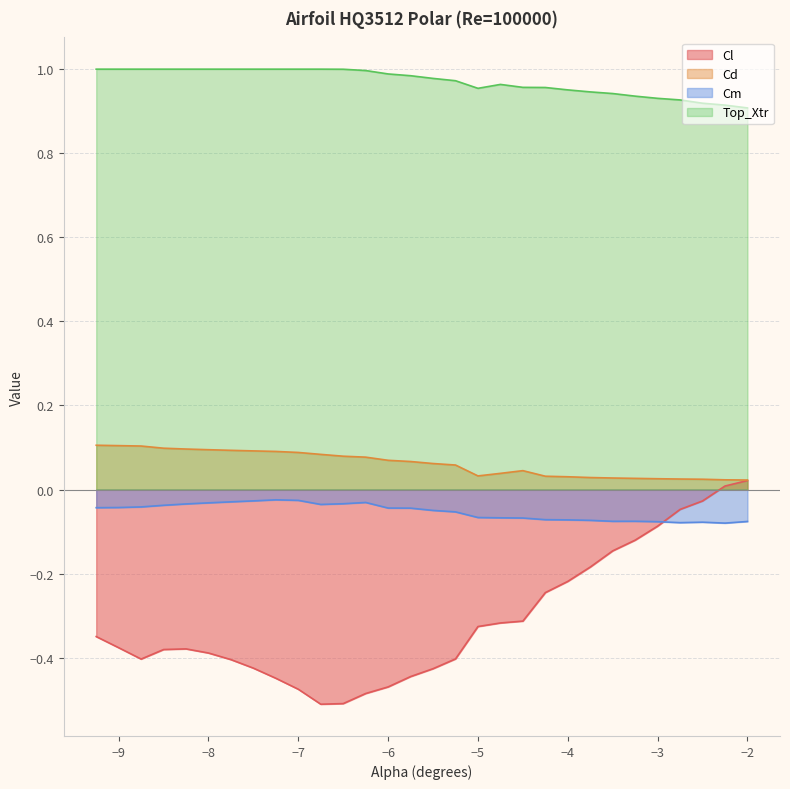

Reading right to left, extract all data points from this chart.

Cl: 0.0	0.0	-0.0	-0.0	-0.1	-0.1	-0.1	-0.2	-0.2	-0.2	-0.3	-0.3	-0.3	-0.4	-0.4	-0.4	-0.5	-0.5	-0.5	-0.5	-0.5	-0.4	-0.4	-0.4	-0.4	-0.4	-0.4	-0.4	-0.4	-0.3
Cd: 0.0	0.0	0.0	0.0	0.0	0.0	0.0	0.0	0.0	0.0	0.0	0.0	0.0	0.1	0.1	0.1	0.1	0.1	0.1	0.1	0.1	0.1	0.1	0.1	0.1	0.1	0.1	0.1	0.1	0.1
Cm: -0.1	-0.1	-0.1	-0.1	-0.1	-0.1	-0.1	-0.1	-0.1	-0.1	-0.1	-0.1	-0.1	-0.1	-0.0	-0.0	-0.0	-0.0	-0.0	-0.0	-0.0	-0.0	-0.0	-0.0	-0.0	-0.0	-0.0	-0.0	-0.0	-0.0
Top_Xtr: 0.9	0.9	0.9	0.9	0.9	0.9	0.9	0.9	1.0	1.0	1.0	1.0	1.0	1.0	1.0	1.0	1.0	1.0	1.0	1.0	1.0	1.0	1.0	1.0	1.0	1.0	1.0	1.0	1.0	1.0